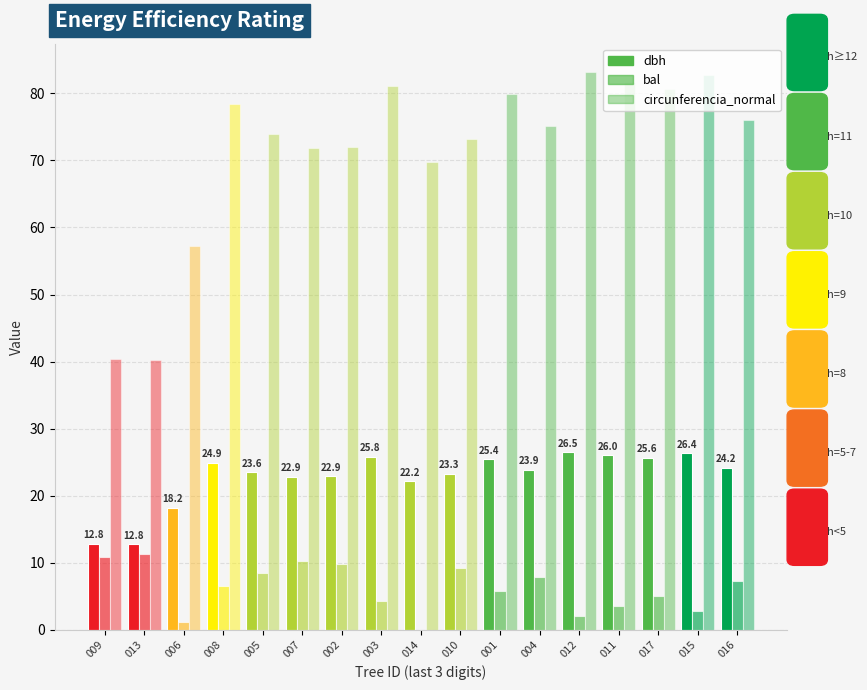

Does the chart contain stacked bars?

No